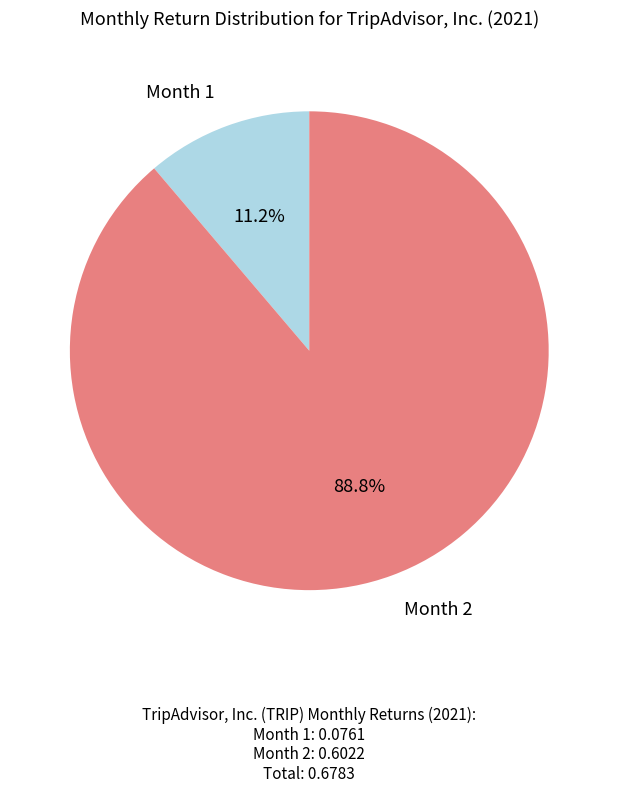

What is the largest slice in the pie chart?

Month 2